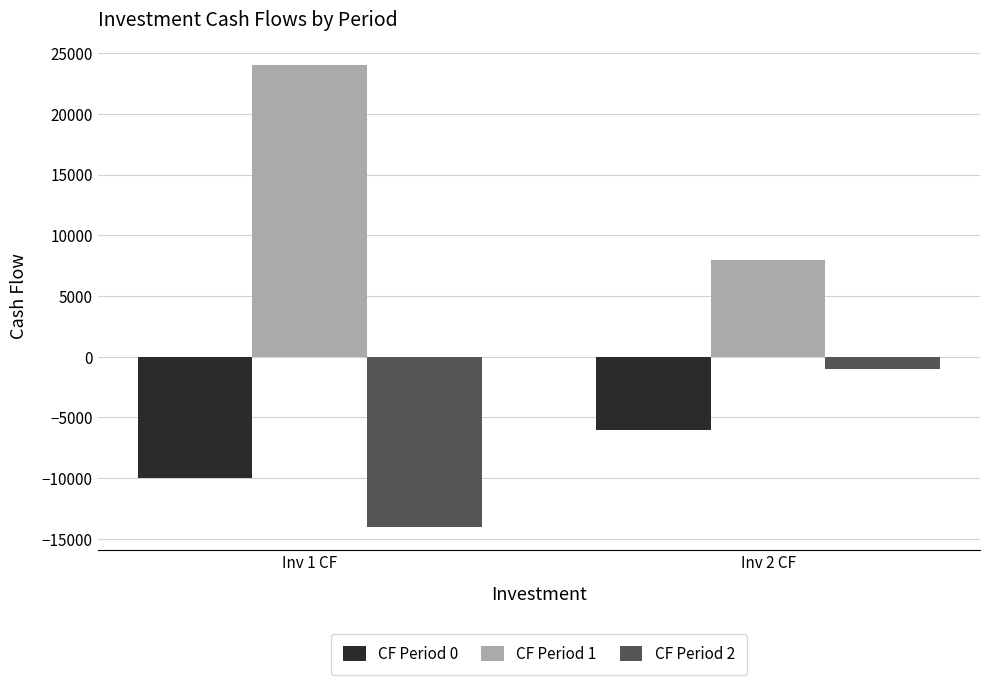

List the series in order of their peak value, highest first.

CF Period 1, CF Period 2, CF Period 0